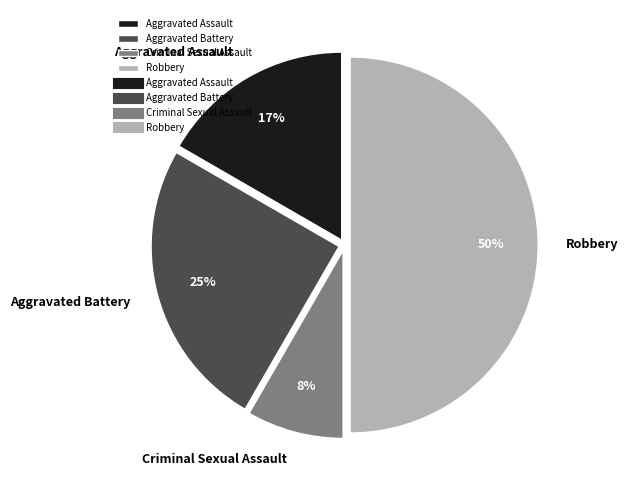

Which has a higher value, Aggravated Battery or Criminal Sexual Assault?

Aggravated Battery